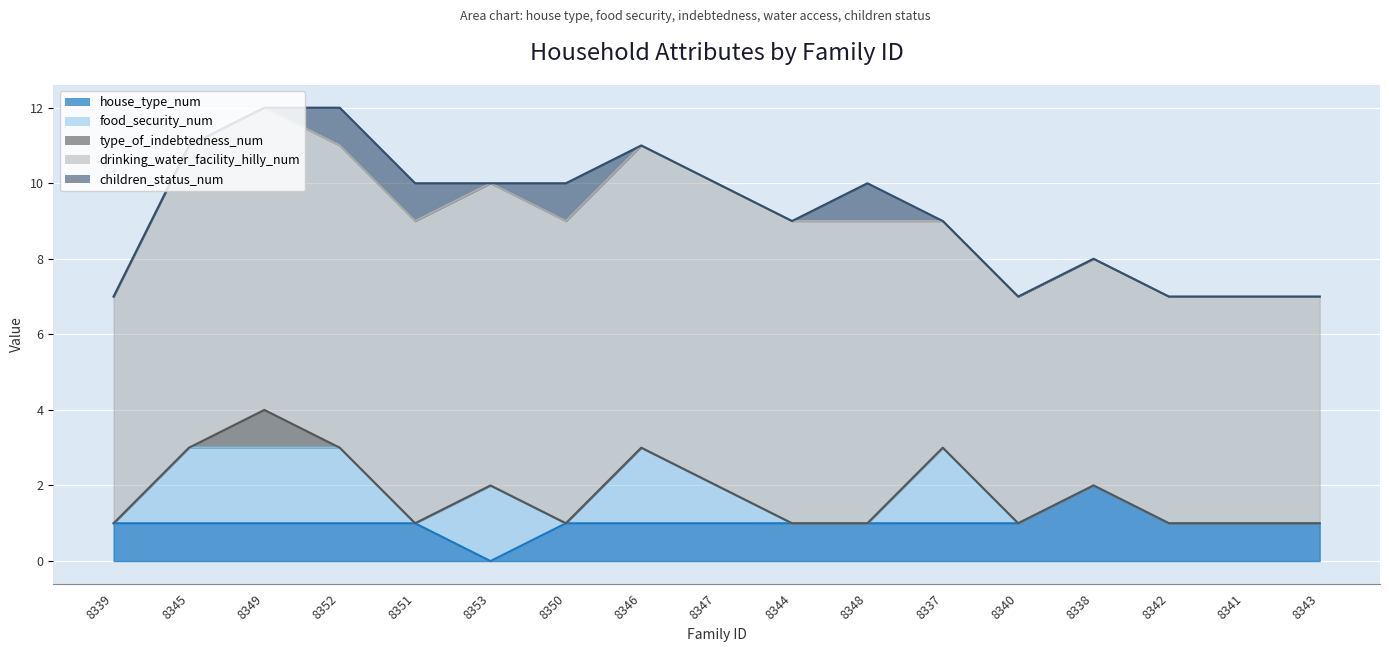

Does the chart display data point markers on the line(s)?

No